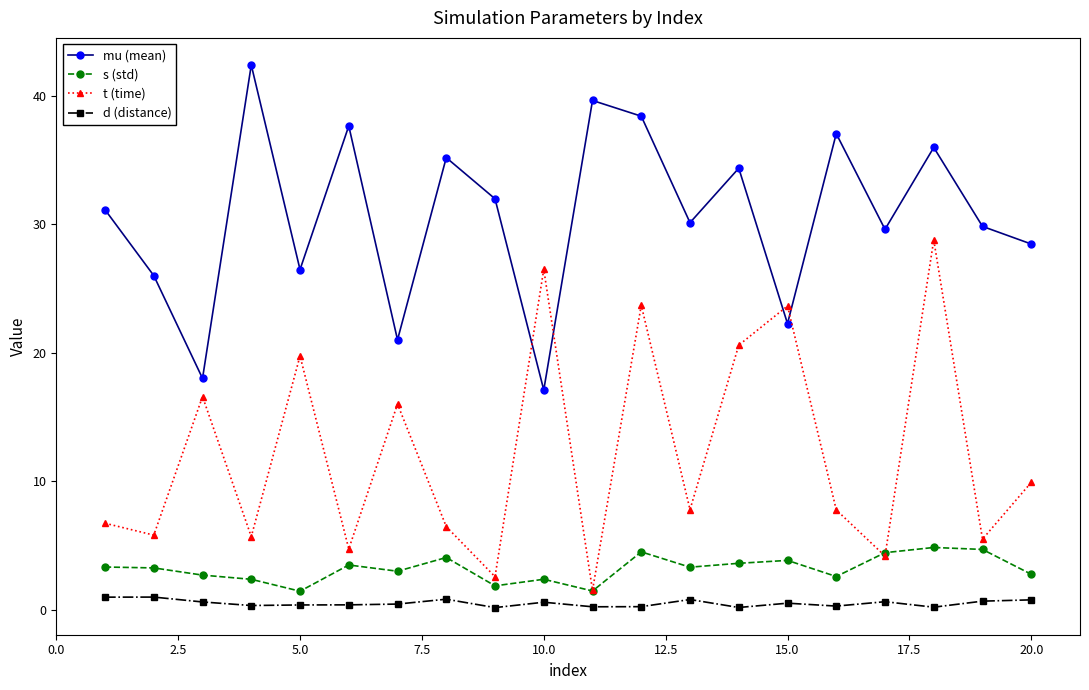

What is the value of the s (std) point at the 14th from the left?

3.6